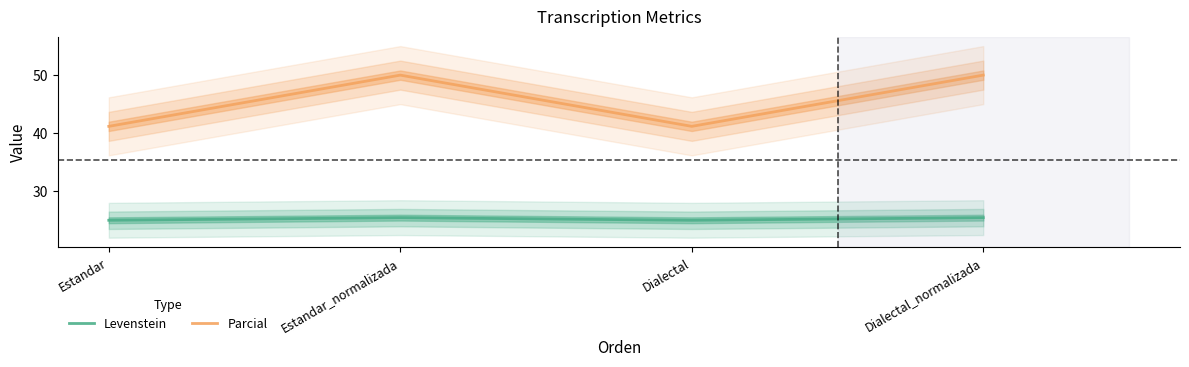

At which category is the sum across all series the highest?

Estandar_normalizada